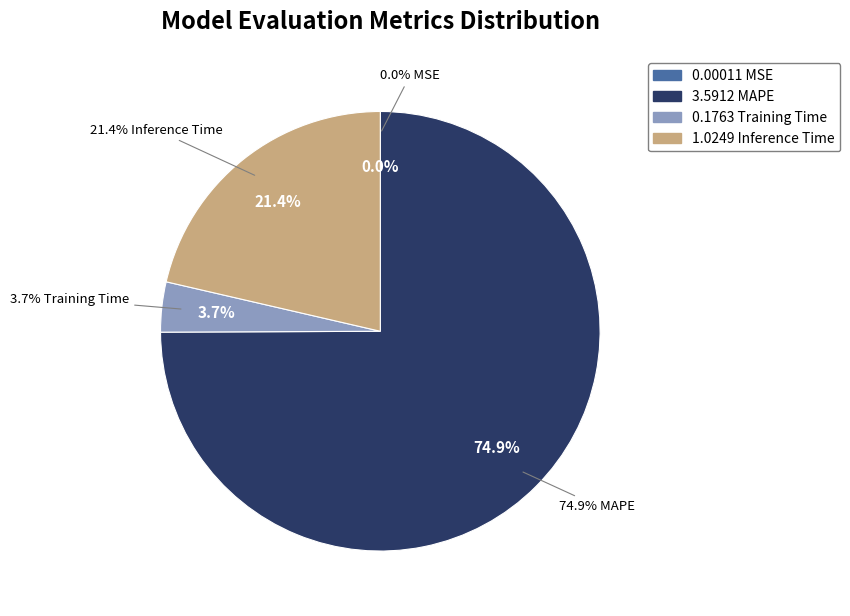

To the nearest percent, what is the combined percentage of Inference Time and MAPE?

96%